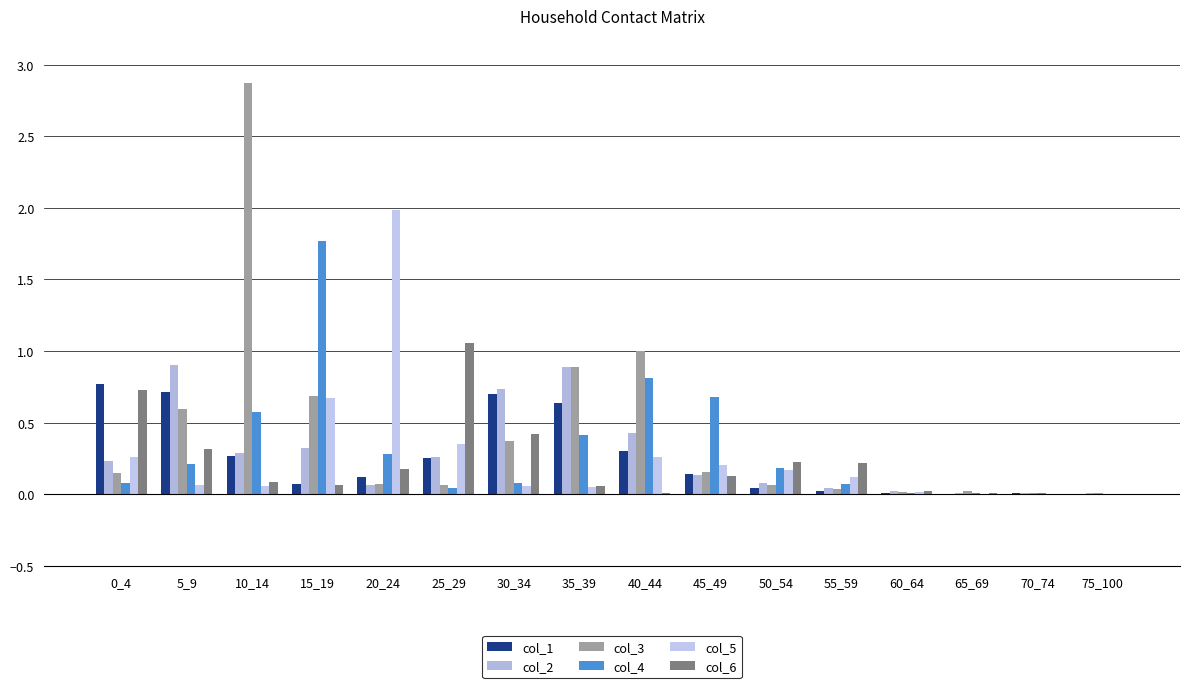

What is the difference between the highest and lowest values at 15_19?

1.7